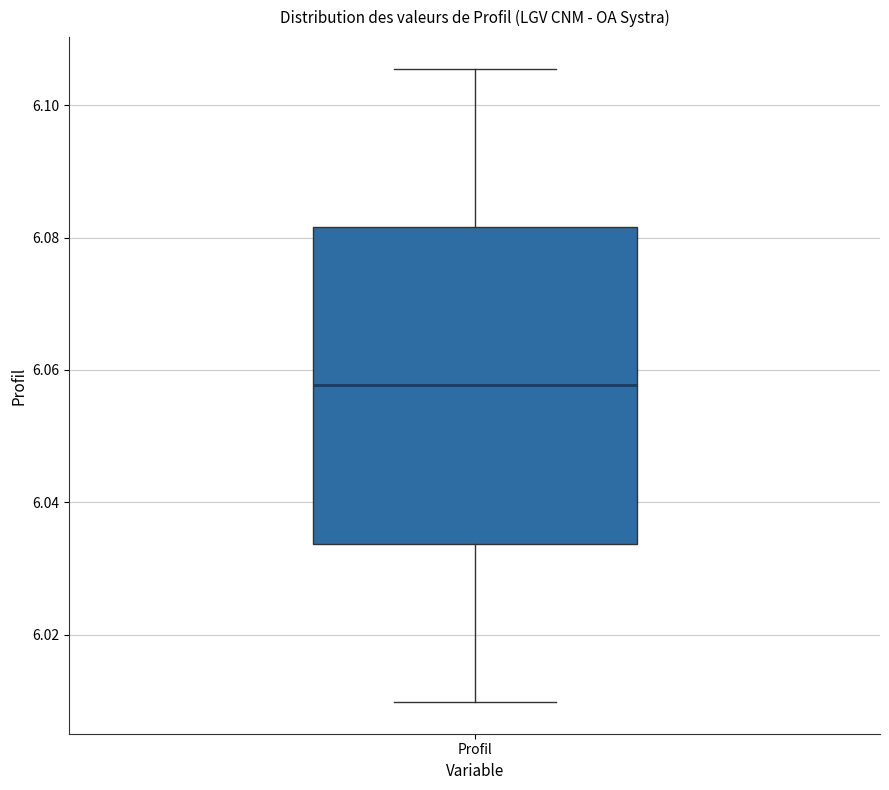

Read this box plot against the y-axis: the position of the median line, the range covered by the box, and the ends of both whiskers. The values are not printed on the chart, so give them approximately, as read against the axis.

median 6.058, box 6.034 to 6.082, whiskers 6.010 to 6.106